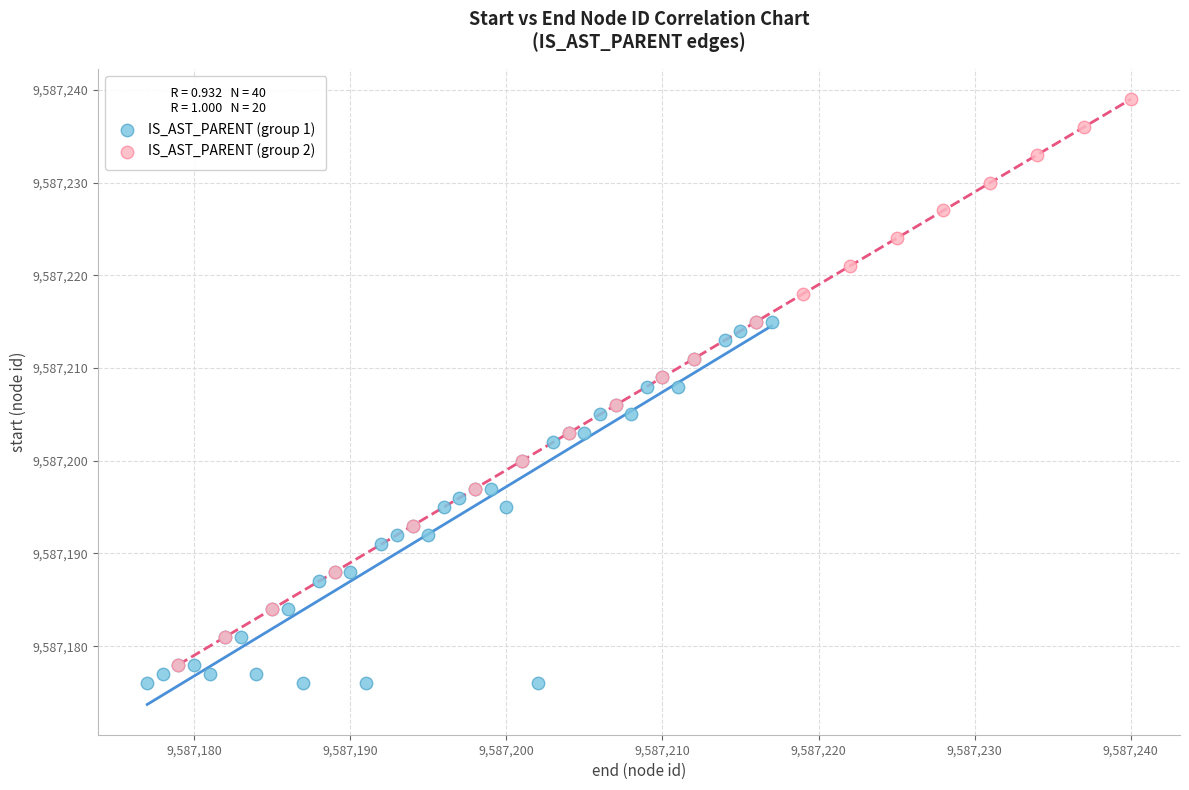

Which series has the widest spread of Y values?

IS_AST_PARENT (group 2)